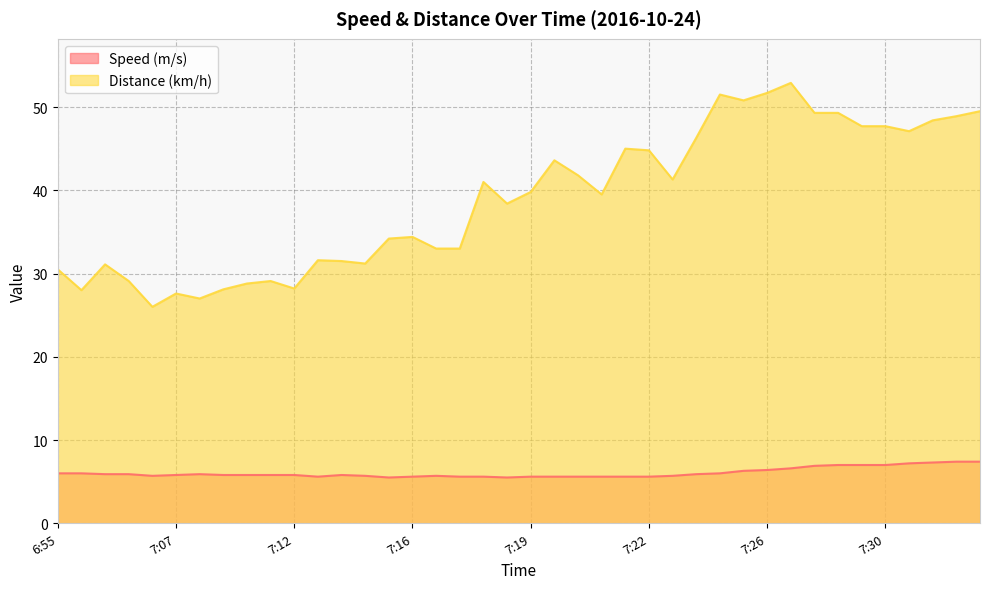

Rank the series by their maximum value, from highest to lowest.

Distance (km/h), Speed (m/s)